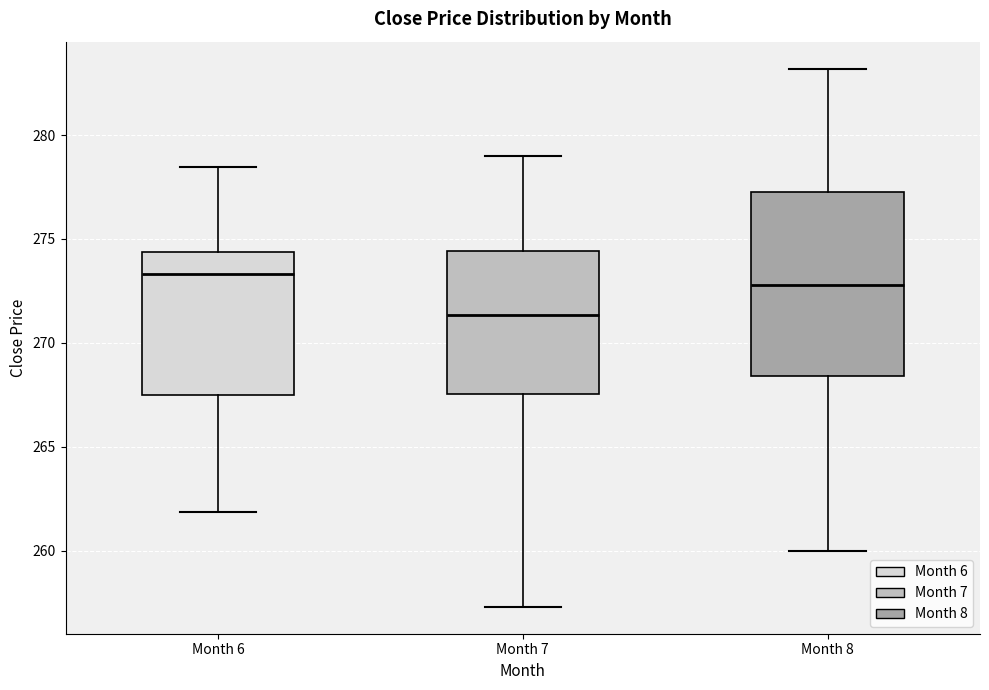

Which box has the lowest median line?

Month 7